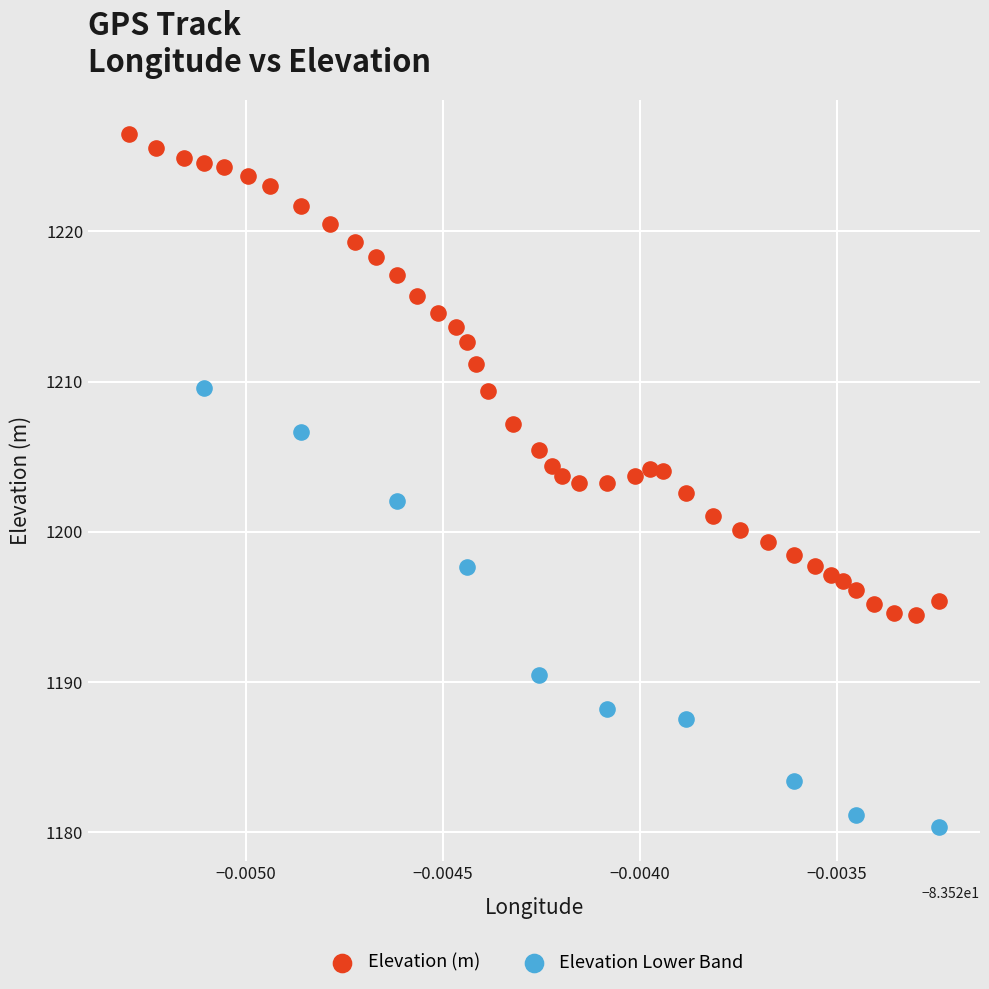

Which series contains the lowest Y value?

Elevation Lower Band